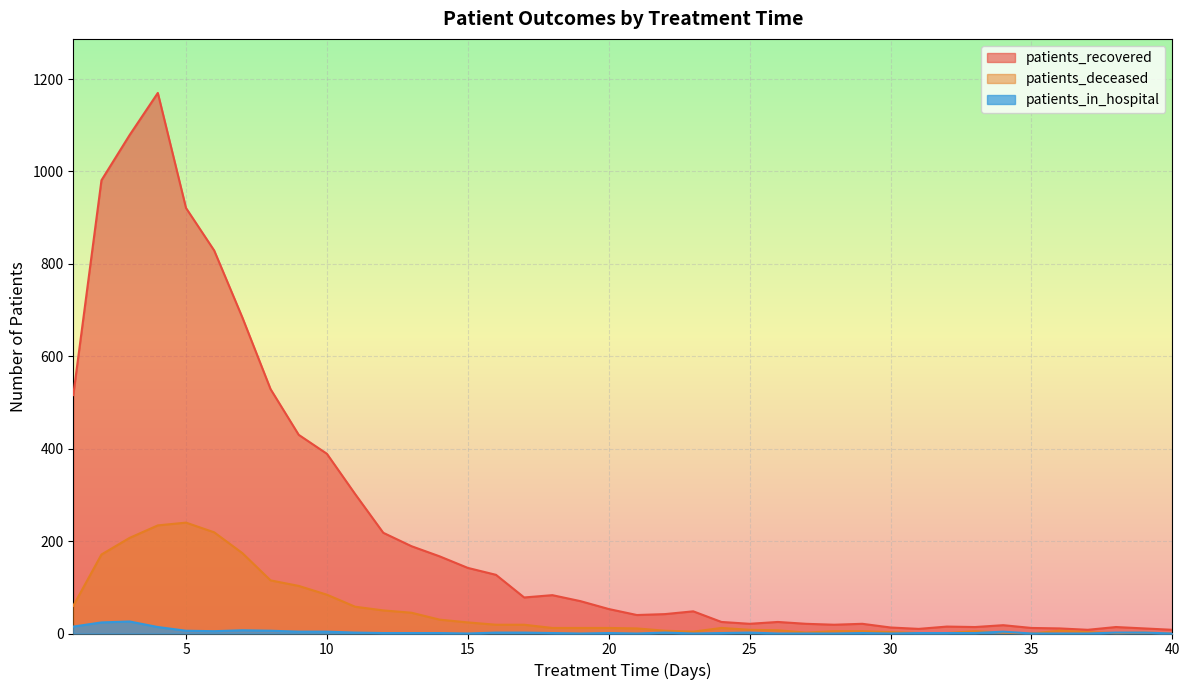

What is the value of the patients_in_hospital point at the 6th from the left?

5